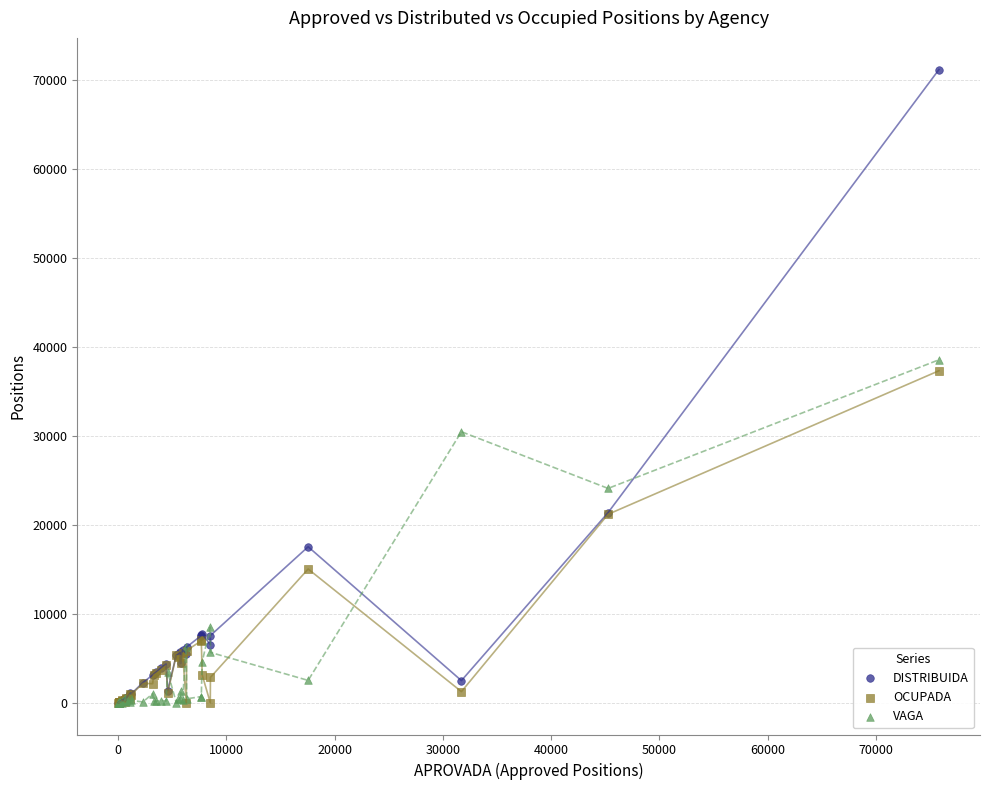

Which series has the largest Y range (max minus min)?

DISTRIBUIDA